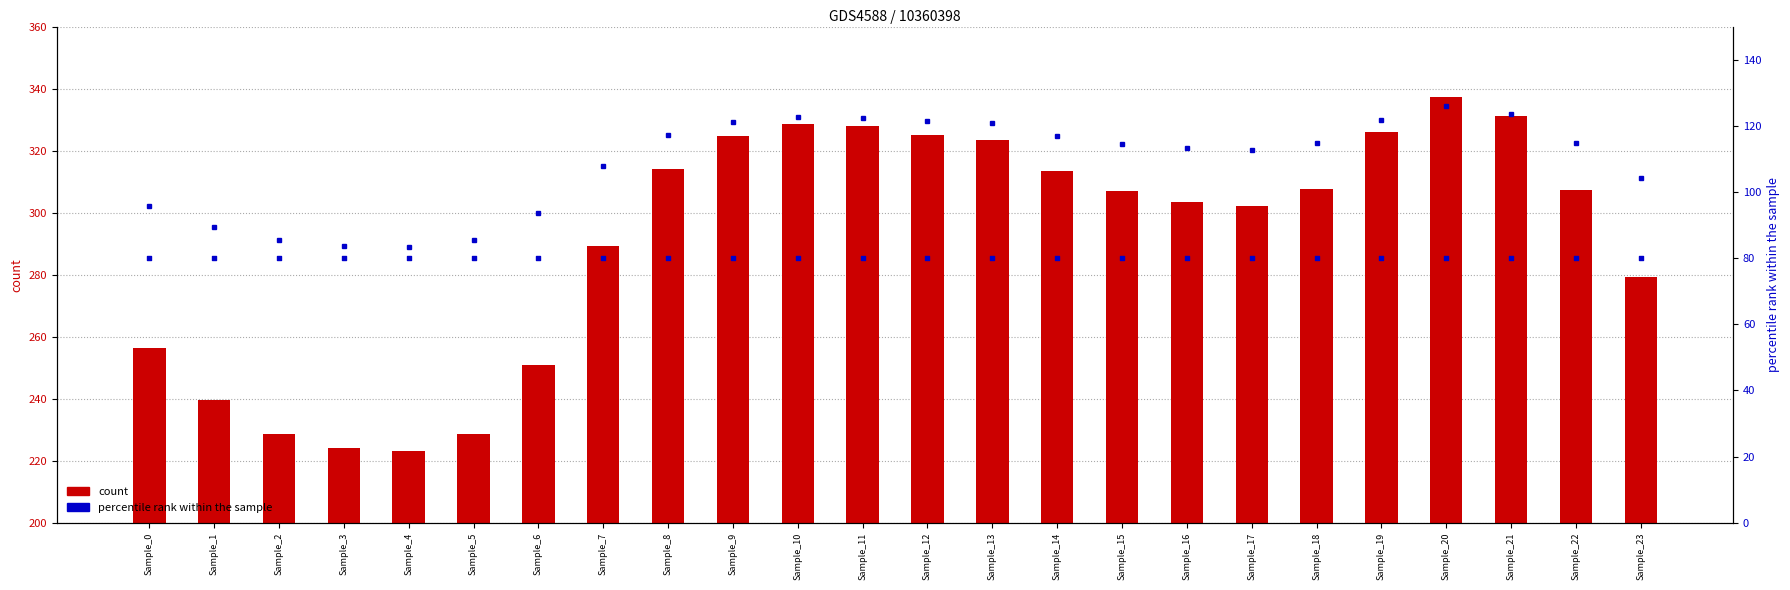

Which series has the widest spread of Y values?

count